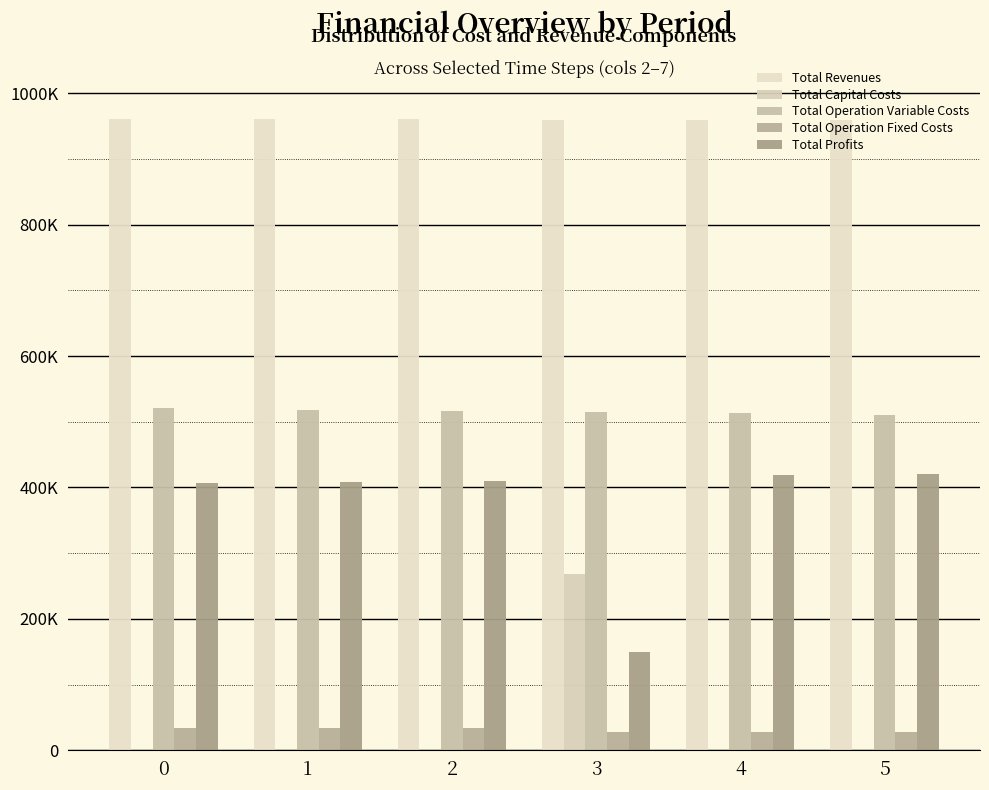

The value of Total Profits at 2 is 409999.5. True or false?

True